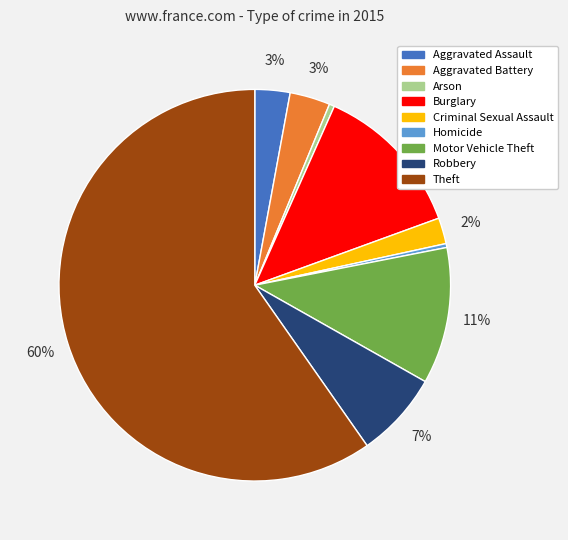

Do Theft and Robbery together represent more than half of the pie?

Yes